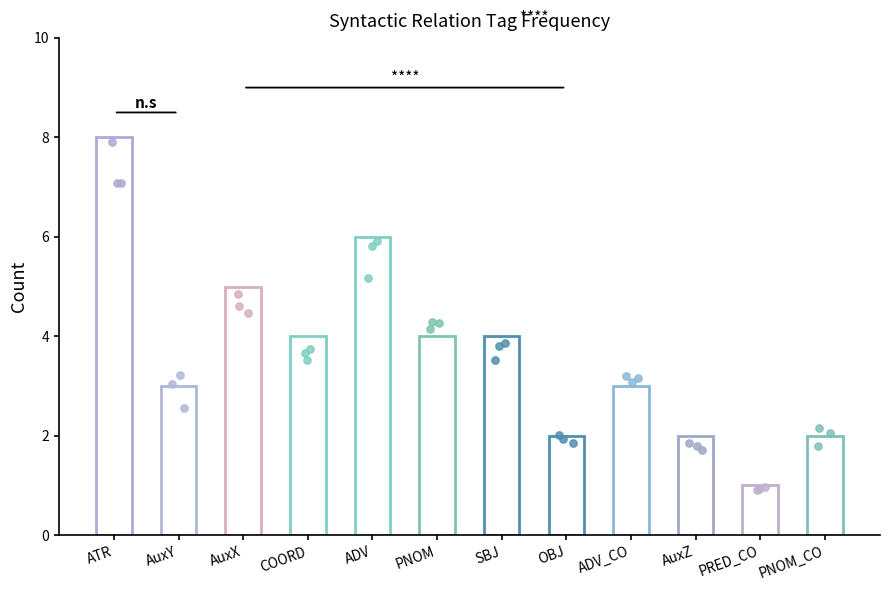

Which has a higher value, PNOM_CO or ATR?

ATR